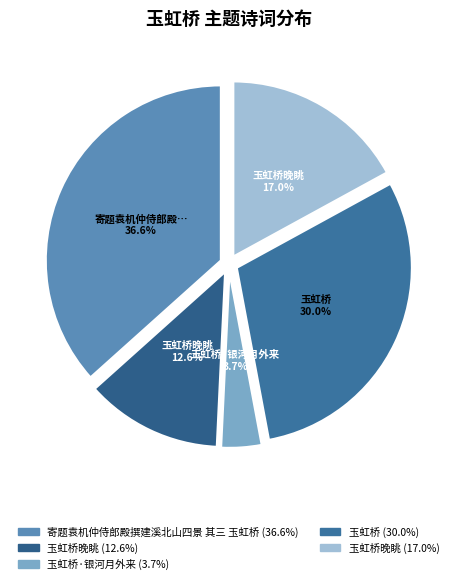

Count the number of slices in the pie.

5